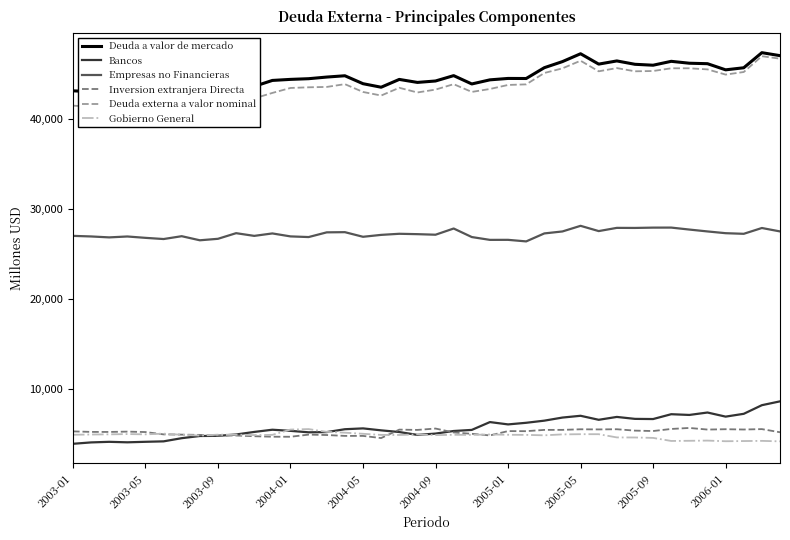

What is the spread (max minus min) of values at 14?

39804